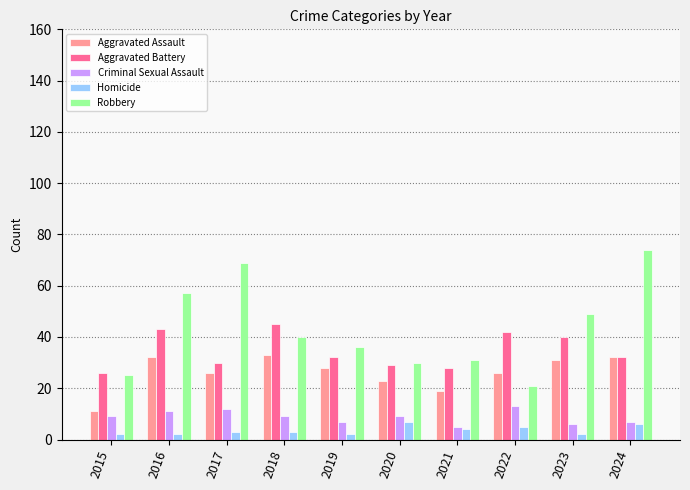

What is the difference between the second highest and minimum values in the Robbery series?

48